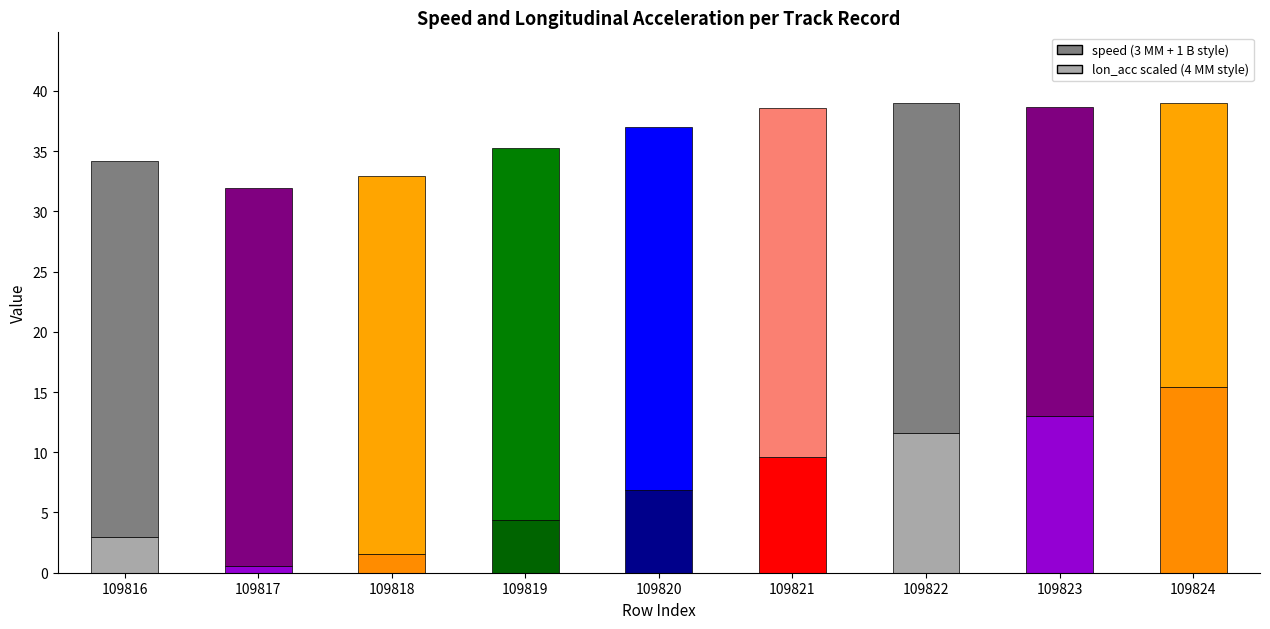

What are all the series names shown in the legend?

speed, lon_acc